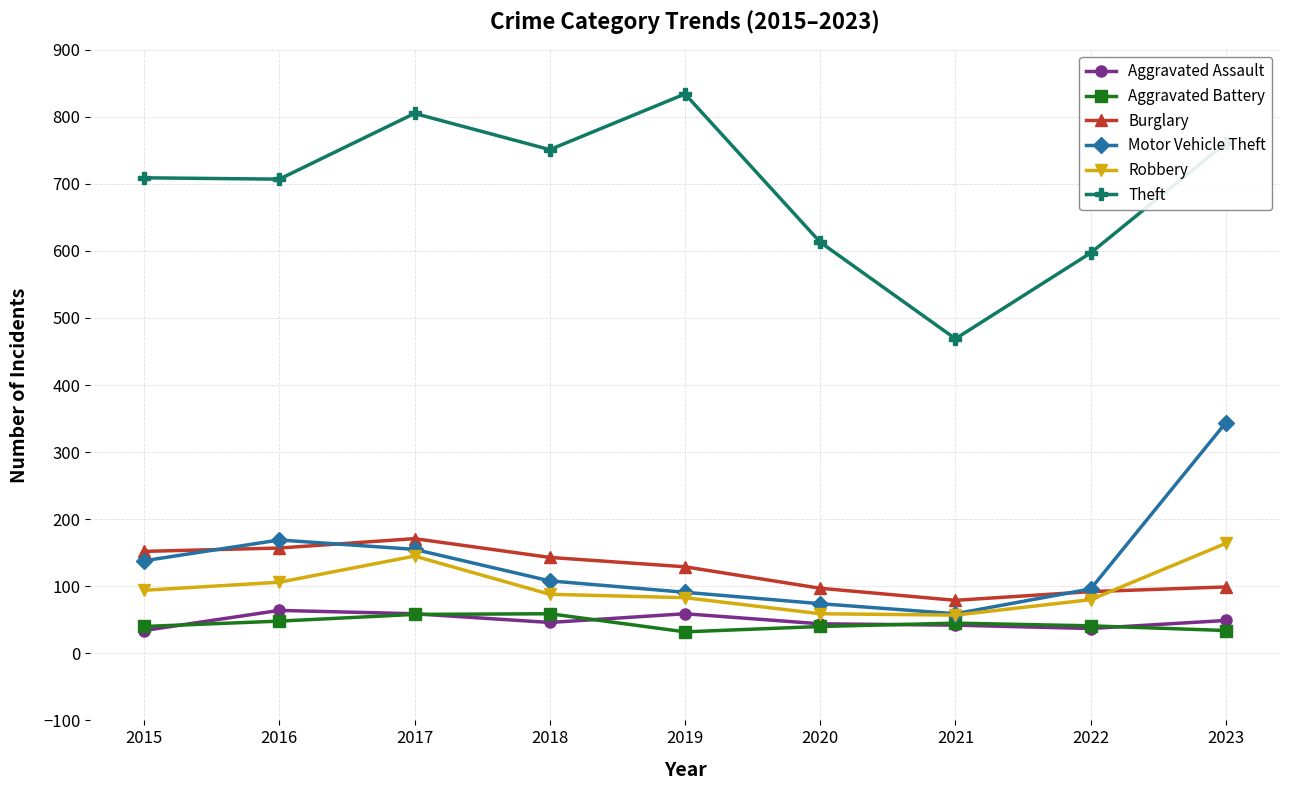

How many interior local peaks does the Theft series have?

2